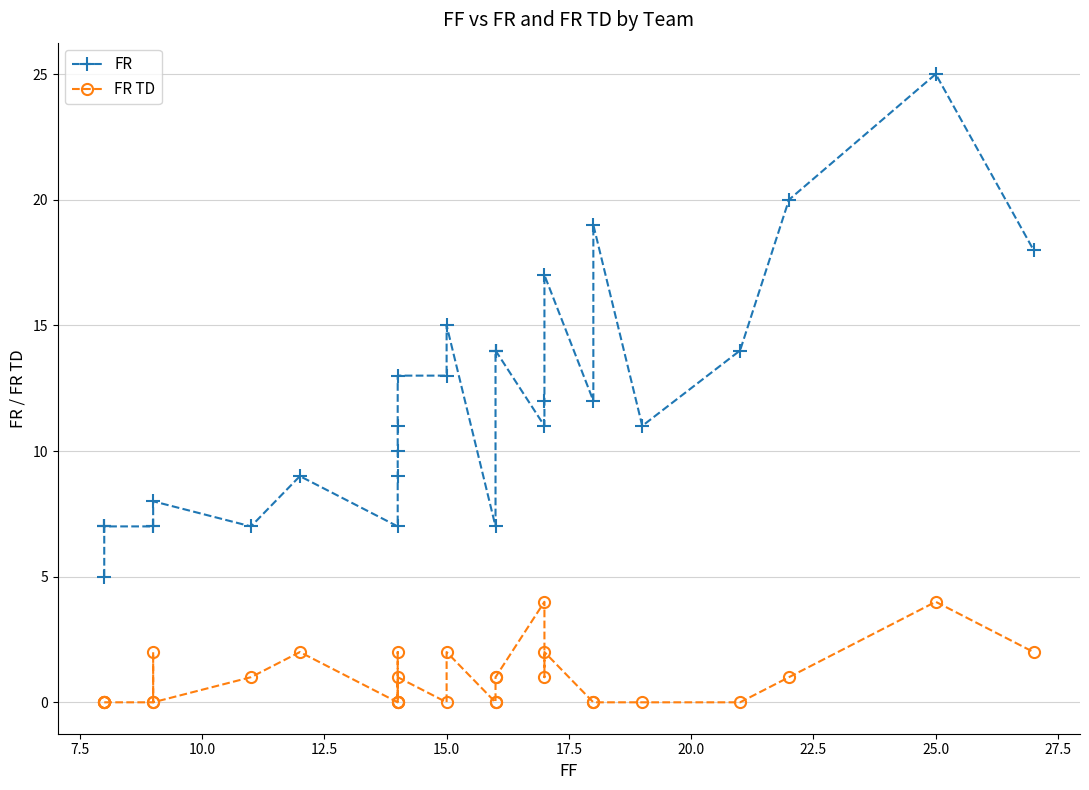

True or false: FR and FR TD cross at least once.

False